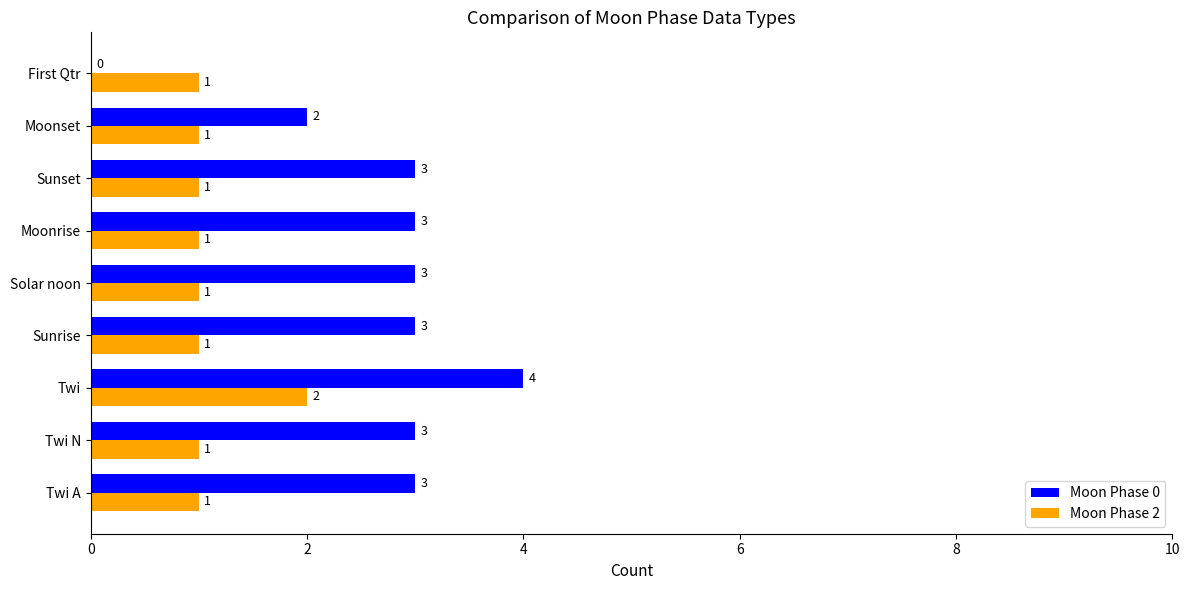

Which series has the largest range (max minus min)?

Moon Phase 0